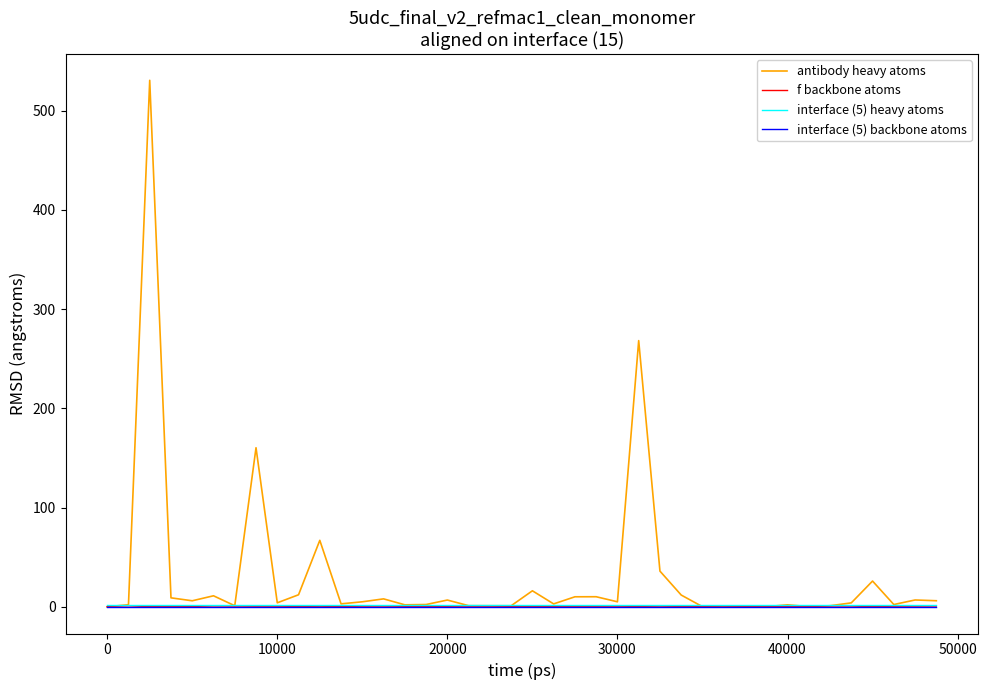

Which series has the largest range (max minus min)?

antibody heavy atoms